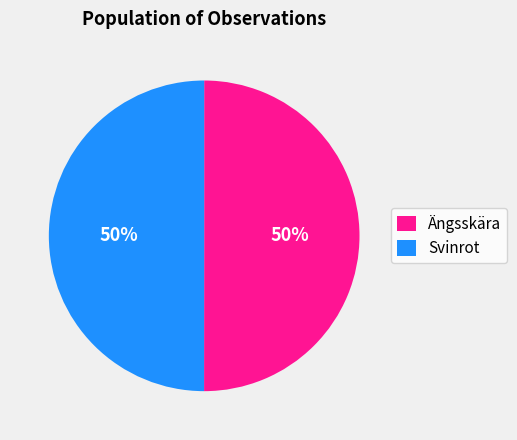

What is the ratio of the value at Svinrot to the value at Ängsskära?

1.0